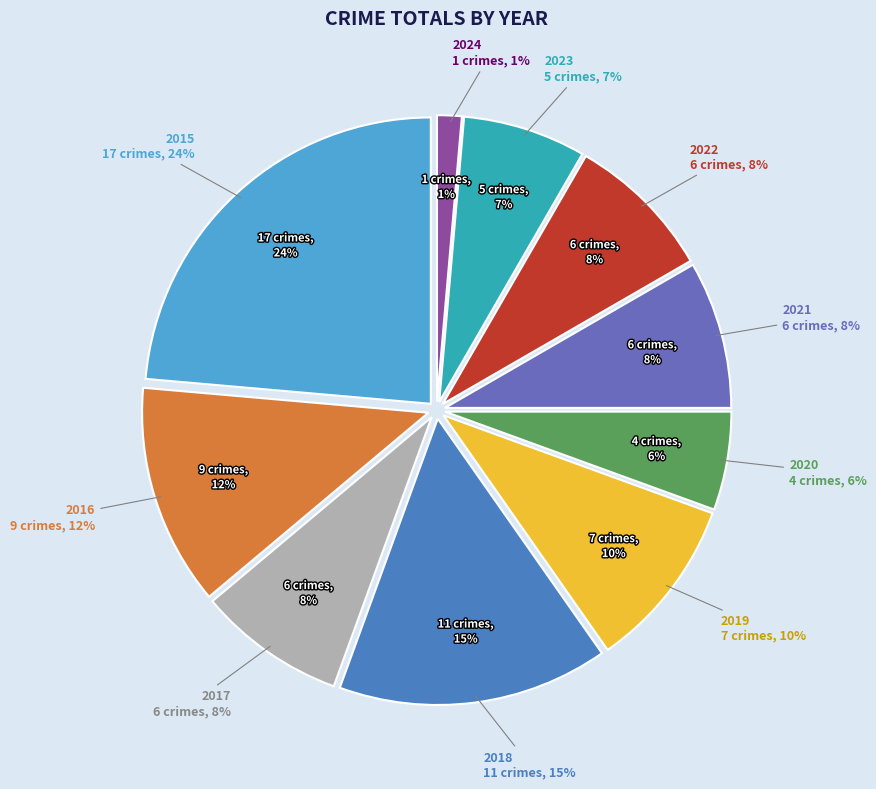

To the nearest percent, what percentage of the pie is 2019?

10%